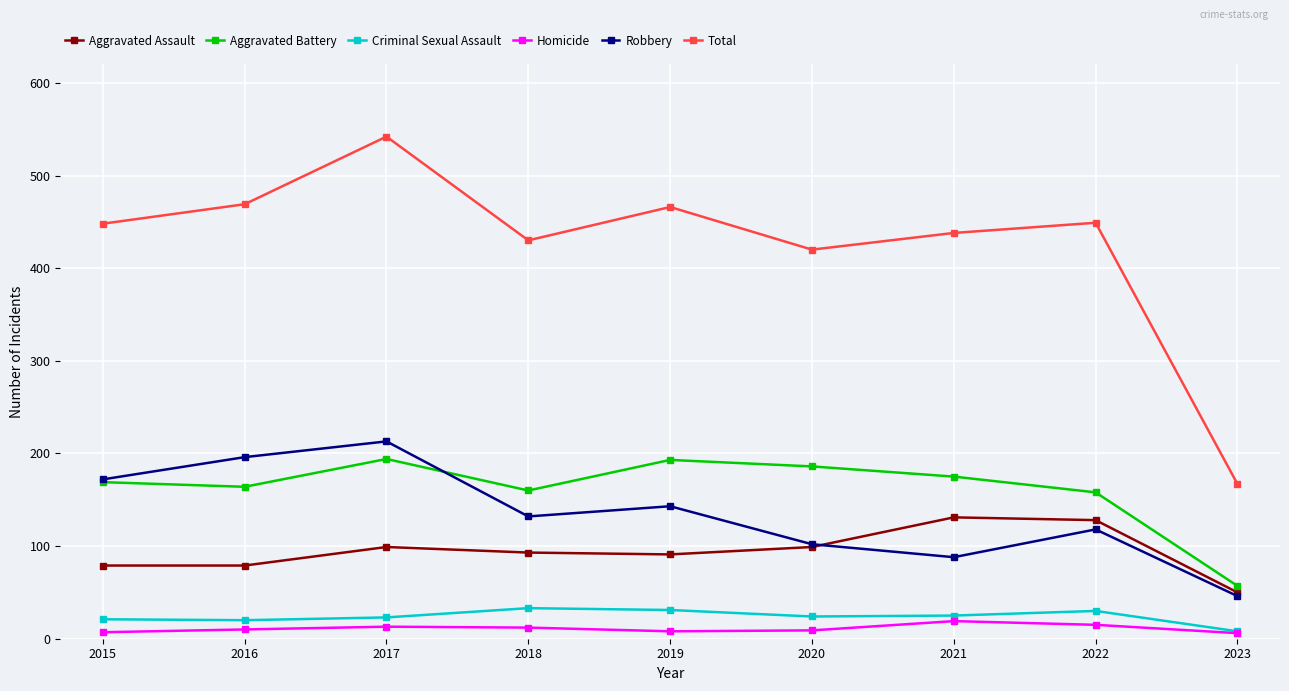

True or false: Total and Homicide intersect in this chart.

False